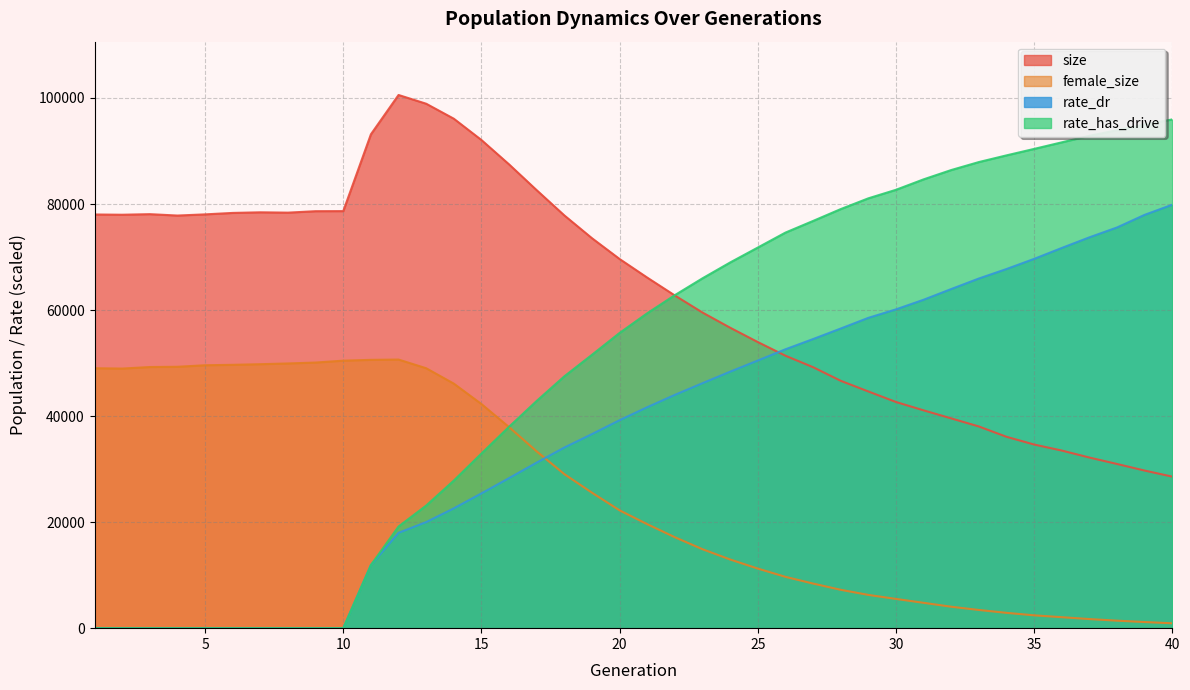

What value does the size series have at 2?

77982.0